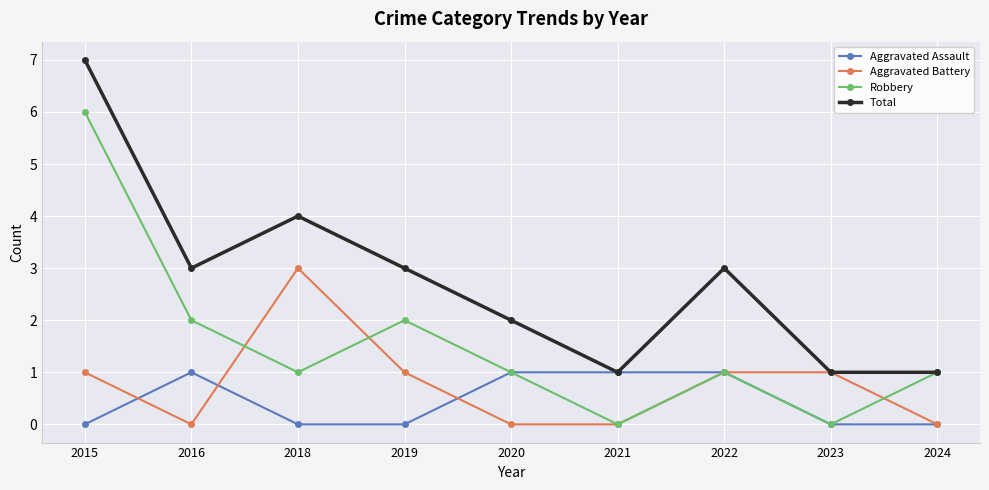

Count the Aggravated Battery values in the range 0 to 1.

8